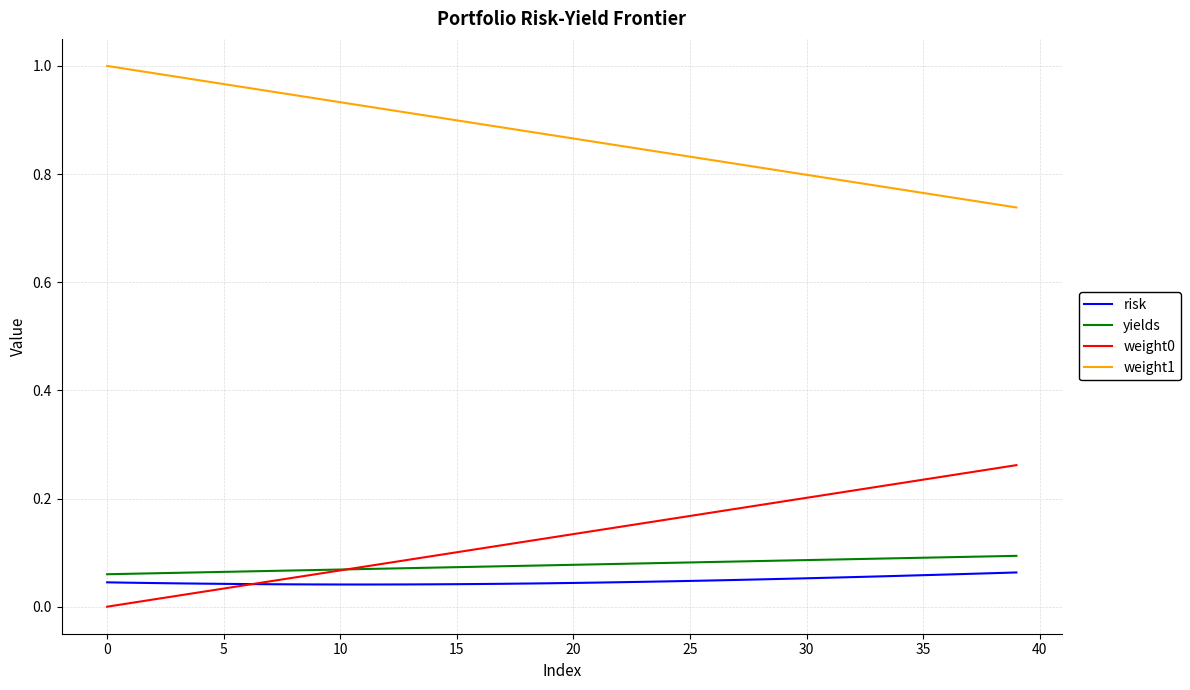

What is the sum of all weight0 values?

5.2